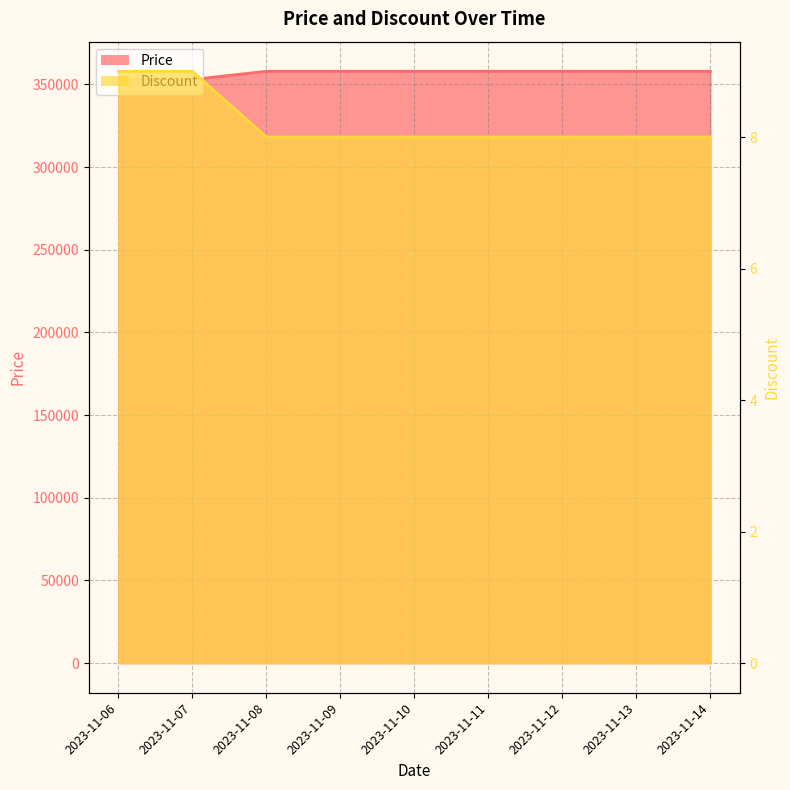

What is the minimum value shown in the chart?

8